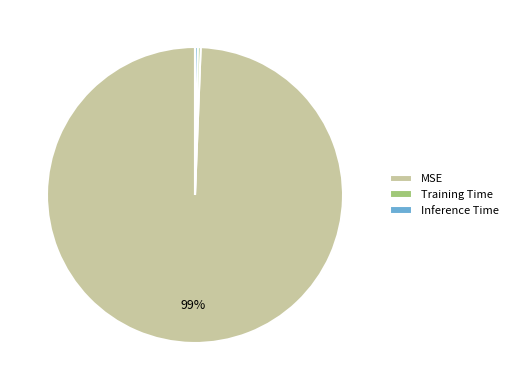

Is the sum of MSE and Inference Time greater than half?

Yes